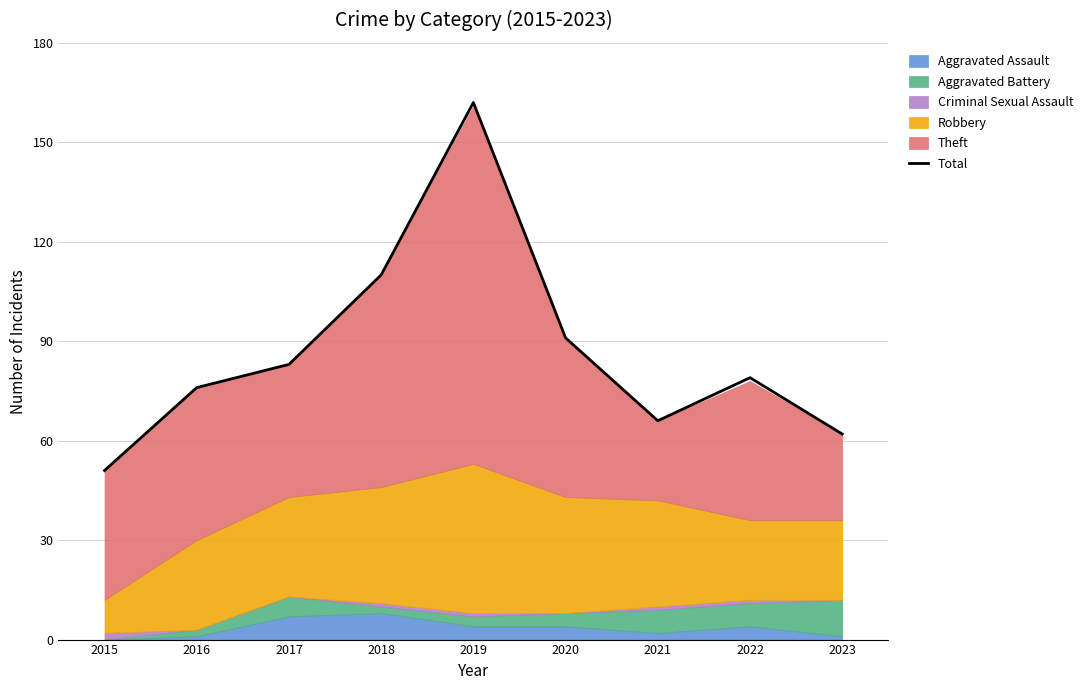

What is the value of the 8th point from the left?

79